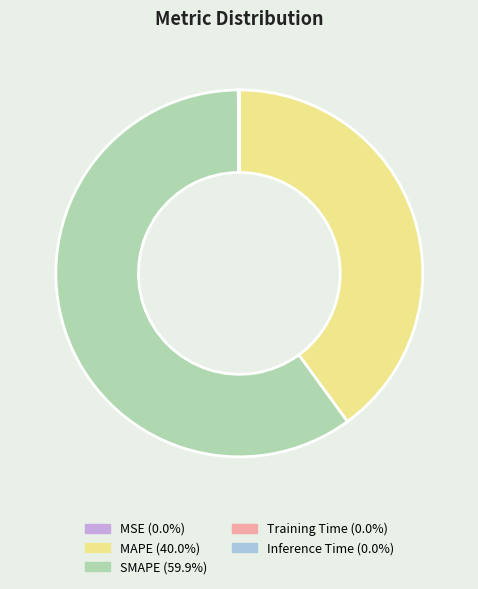

Which slice is the largest?

SMAPE